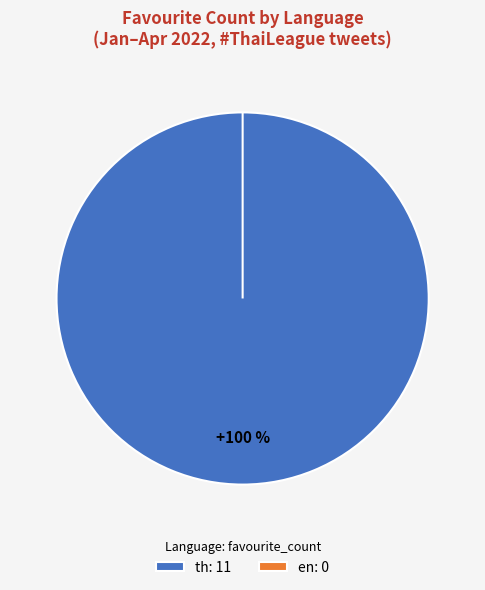

Combined, what portion of the pie is th and en?

100.0%